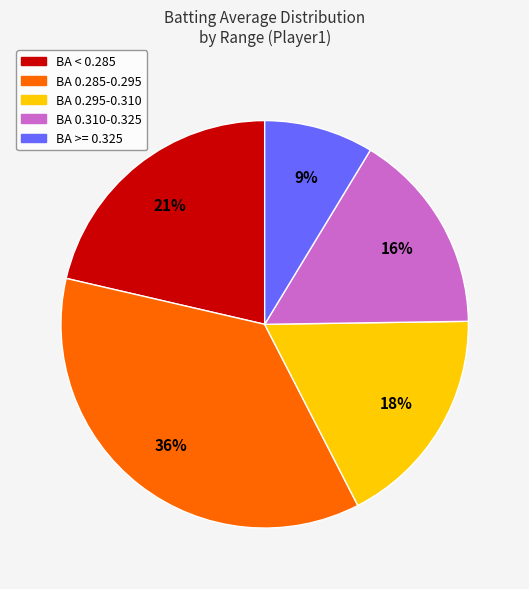

Rank the categories by value from lowest to highest.

BA >= 0.325, BA 0.310-0.325, BA 0.295-0.310, BA < 0.285, BA 0.285-0.295